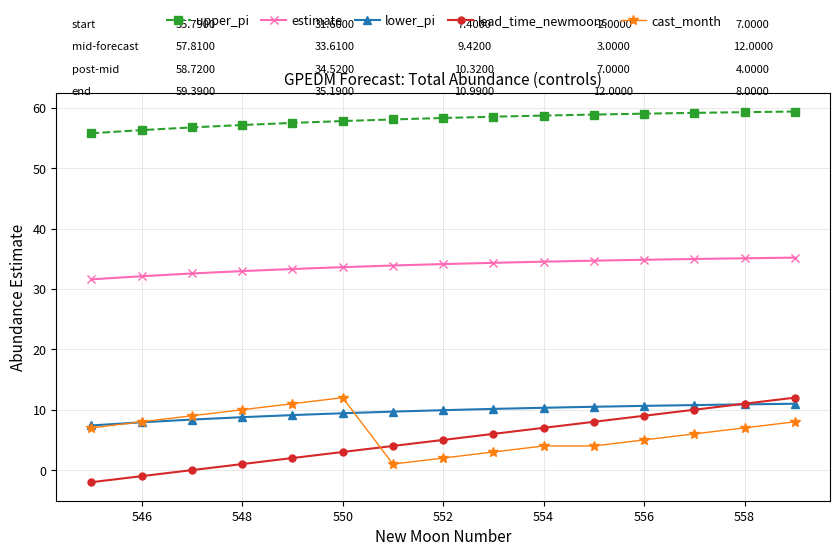

What is the value of the lower_pi point at the 15th from the left?

11.0